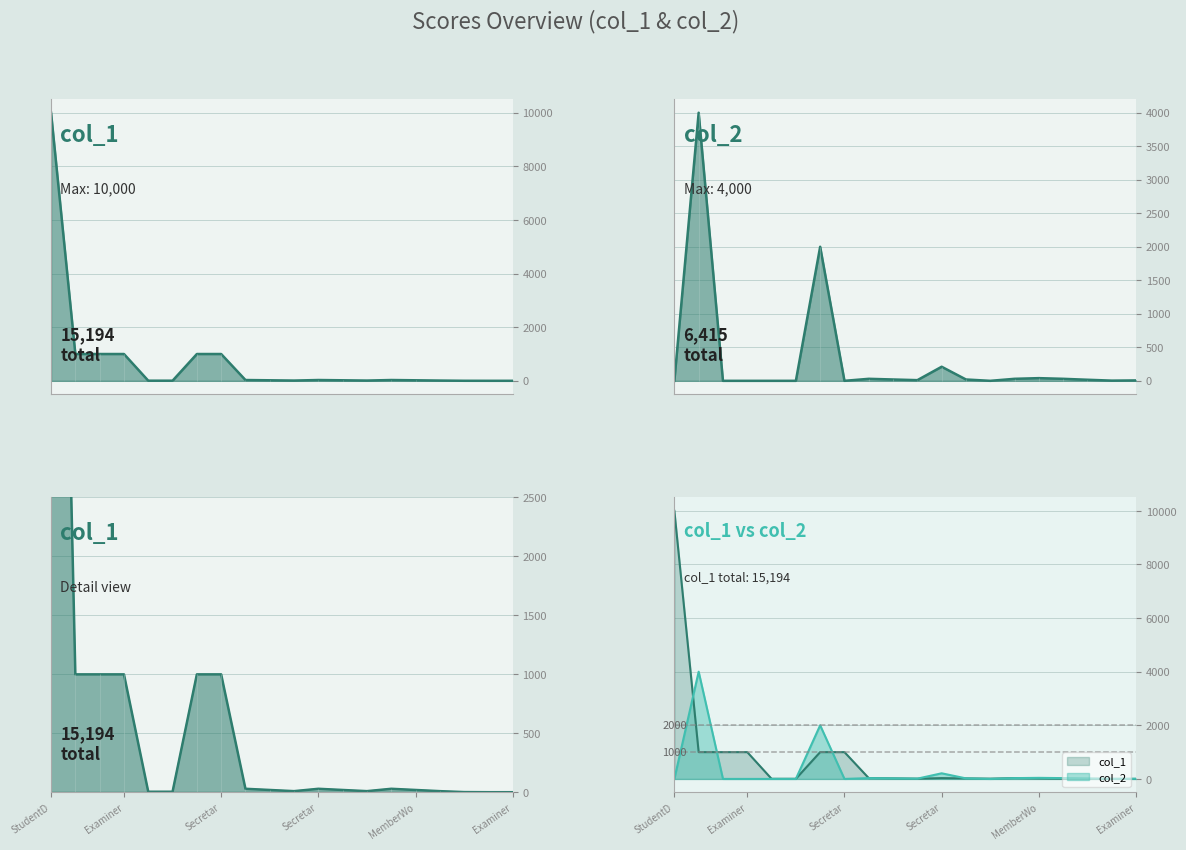

Which series ends up on top after the final intersection of col_2 and col_1?

col_1